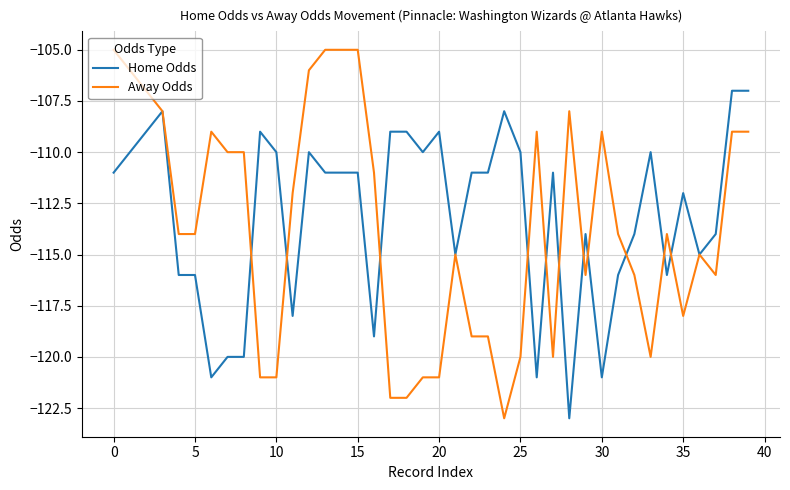

What are all the series names shown in the legend?

Home Odds, Away Odds